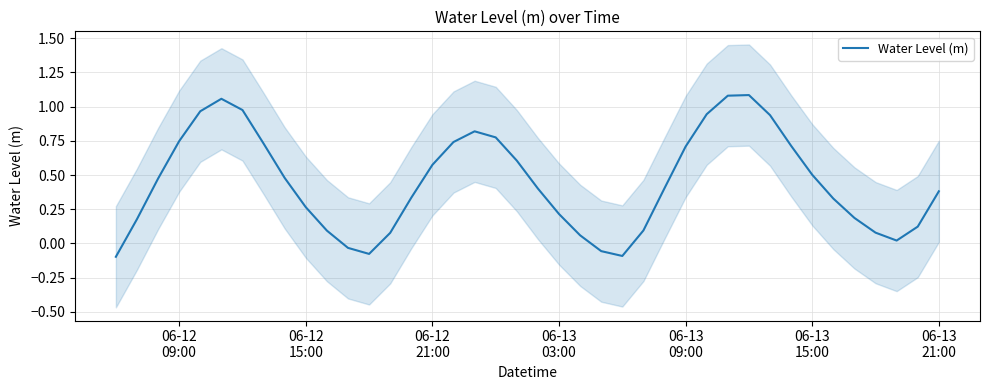

How many values are below 0?

5